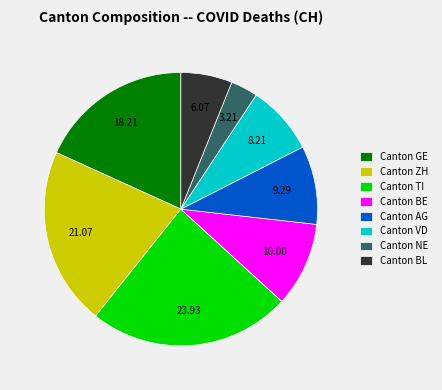

Combined, do Canton BE and Canton GE account for over 50%?

No